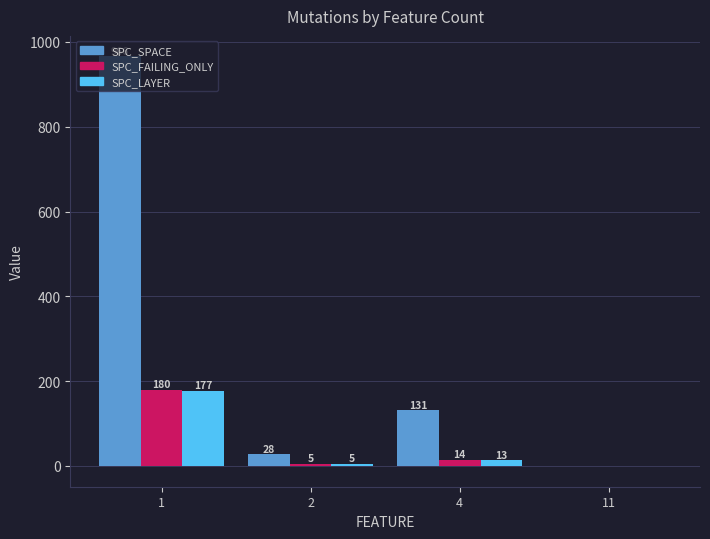

Is it true that SPC_FAILING_ONLY equals 316 at 1?

False